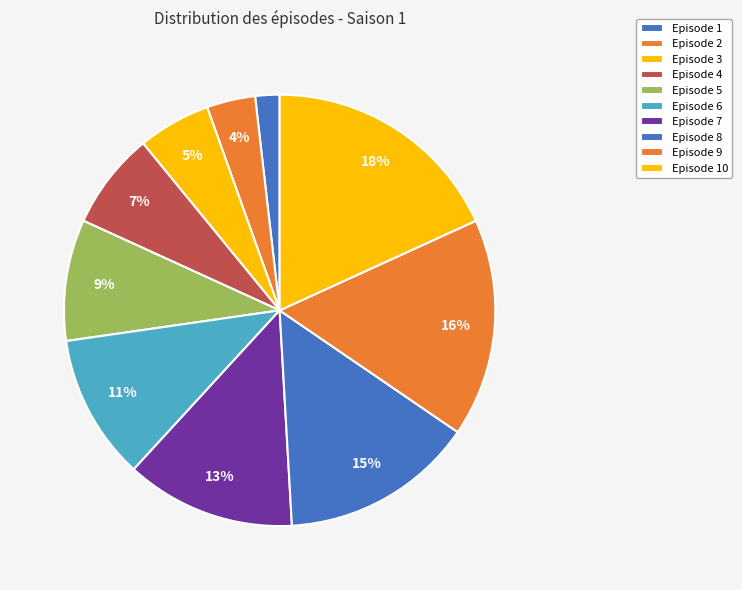

What is the largest slice in the pie chart?

Episode 10